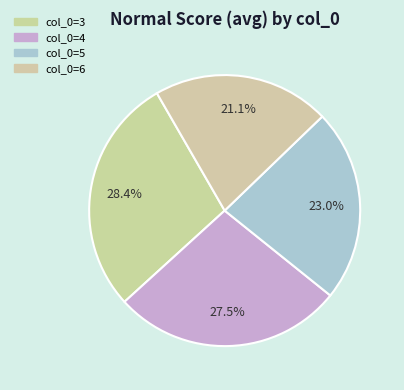

Count the number of slices in the pie.

4